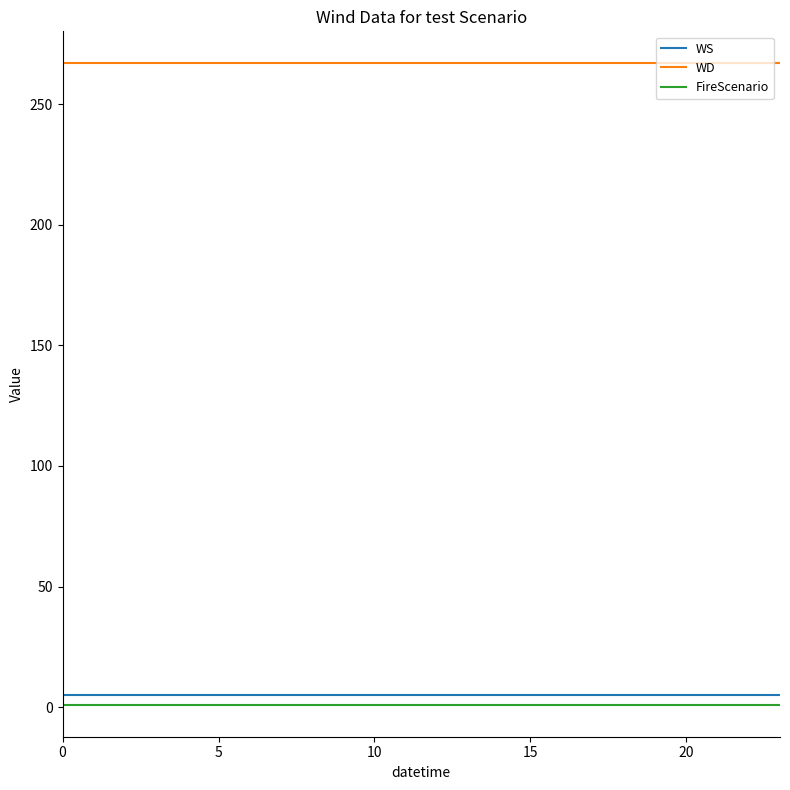

True or false: FireScenario and WS intersect in this chart.

False